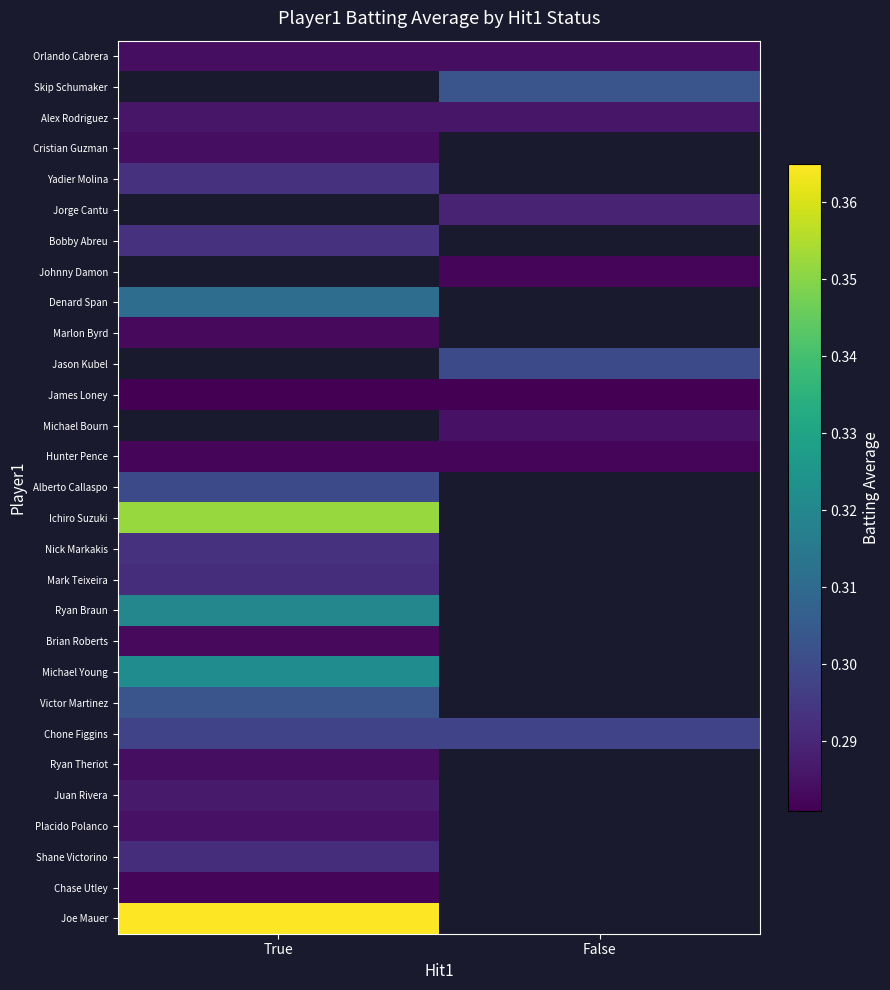

Count the number of categories in the chart.

2